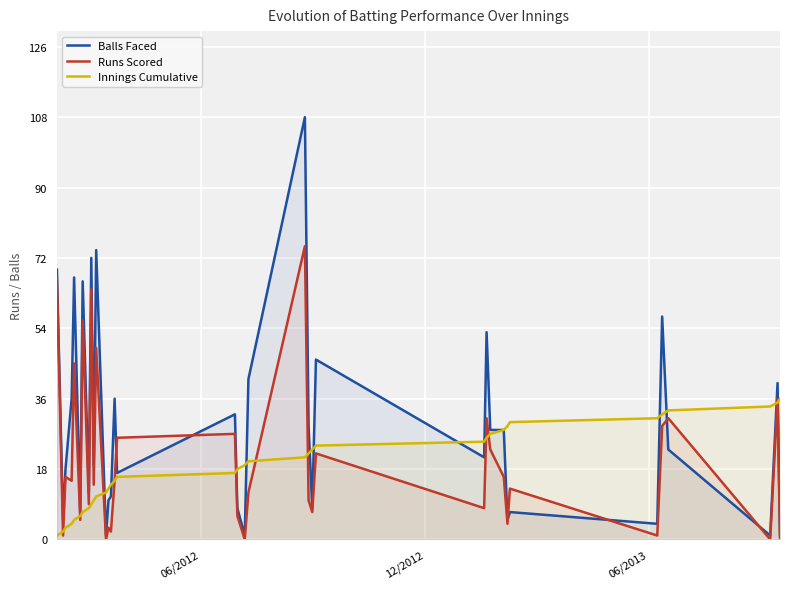

What is the highest value of the Innings Cumulative series?

36